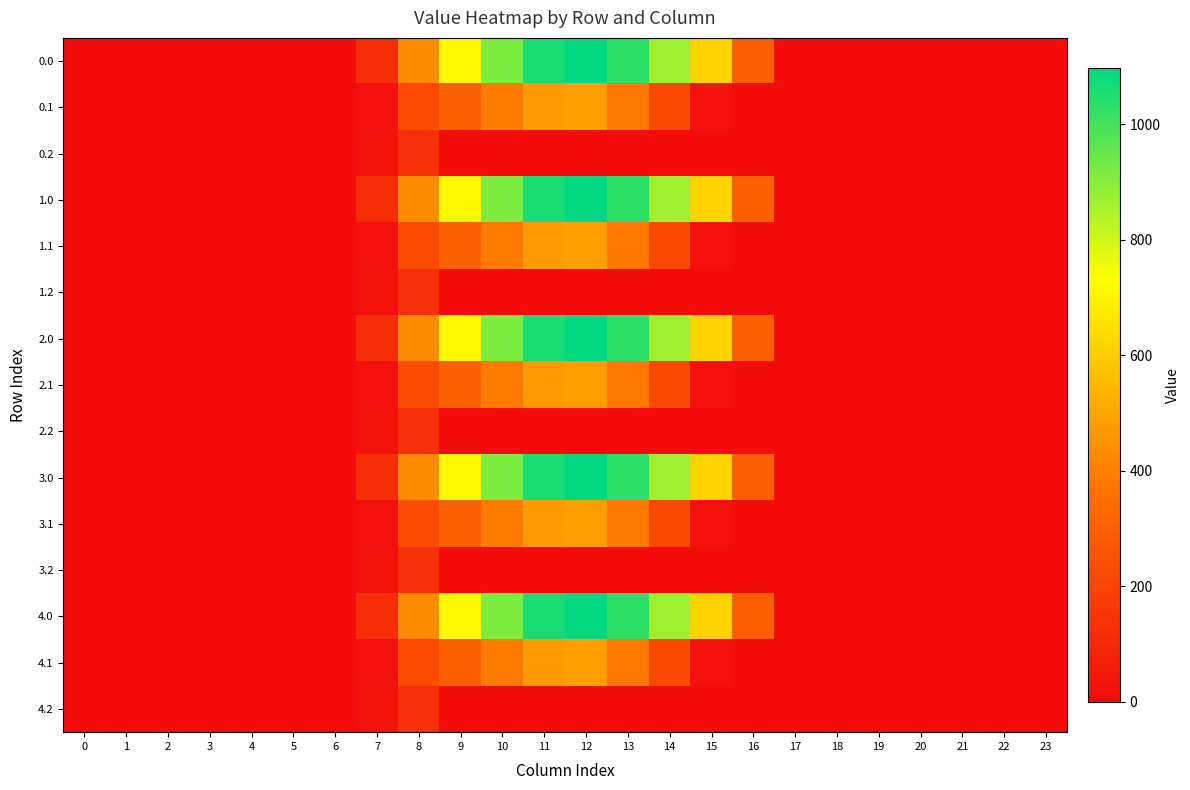

Reading left to right, list all the values displayed in this chart.

row_0: 0.0	0.0	0.0	0.0	0.0	0.0	0.0	120.6	430.3	716.9	916.2	1060.3	1096.7	1032.9	870.6	615.9	294.5	0.0	0.0	0.0	0.0	0.0	0.0	0.0
row_1: 0.0	0.0	0.0	0.0	0.0	0.0	0.0	17.7	227.5	295.9	388.1	471.7	485.4	382.7	219.2	17.3	0.0	0.0	0.0	0.0	0.0	0.0	0.0	0.0
row_2: 0.0	0.0	0.0	0.0	0.0	0.0	0.0	22.3	134.2	0.0	0.0	0.0	0.0	0.0	0.0	0.0	0.0	0.0	0.0	0.0	0.0	0.0	0.0	0.0
row_3: 0.0	0.0	0.0	0.0	0.0	0.0	0.0	120.6	430.3	716.9	916.2	1060.3	1096.7	1032.9	870.6	615.9	294.5	0.0	0.0	0.0	0.0	0.0	0.0	0.0
row_4: 0.0	0.0	0.0	0.0	0.0	0.0	0.0	17.7	227.5	295.9	388.1	471.7	485.4	382.7	219.2	17.3	0.0	0.0	0.0	0.0	0.0	0.0	0.0	0.0
row_5: 0.0	0.0	0.0	0.0	0.0	0.0	0.0	22.3	134.2	0.0	0.0	0.0	0.0	0.0	0.0	0.0	0.0	0.0	0.0	0.0	0.0	0.0	0.0	0.0
row_6: 0.0	0.0	0.0	0.0	0.0	0.0	0.0	120.6	430.3	716.9	916.2	1060.3	1096.7	1032.9	870.6	615.9	294.5	0.0	0.0	0.0	0.0	0.0	0.0	0.0
row_7: 0.0	0.0	0.0	0.0	0.0	0.0	0.0	17.7	227.5	295.9	388.1	471.7	485.4	382.7	219.2	17.3	0.0	0.0	0.0	0.0	0.0	0.0	0.0	0.0
row_8: 0.0	0.0	0.0	0.0	0.0	0.0	0.0	22.3	134.2	0.0	0.0	0.0	0.0	0.0	0.0	0.0	0.0	0.0	0.0	0.0	0.0	0.0	0.0	0.0
row_9: 0.0	0.0	0.0	0.0	0.0	0.0	0.0	120.6	430.3	716.9	916.2	1060.3	1096.7	1032.9	870.6	615.9	294.5	0.0	0.0	0.0	0.0	0.0	0.0	0.0
row_10: 0.0	0.0	0.0	0.0	0.0	0.0	0.0	17.7	227.5	295.9	388.1	471.7	485.4	382.7	219.2	17.3	0.0	0.0	0.0	0.0	0.0	0.0	0.0	0.0
row_11: 0.0	0.0	0.0	0.0	0.0	0.0	0.0	22.3	134.2	0.0	0.0	0.0	0.0	0.0	0.0	0.0	0.0	0.0	0.0	0.0	0.0	0.0	0.0	0.0
row_12: 0.0	0.0	0.0	0.0	0.0	0.0	0.0	120.6	430.3	716.9	916.2	1060.3	1096.7	1032.9	870.6	615.9	294.5	0.0	0.0	0.0	0.0	0.0	0.0	0.0
row_13: 0.0	0.0	0.0	0.0	0.0	0.0	0.0	17.7	227.5	295.9	388.1	471.7	485.4	382.7	219.2	17.3	0.0	0.0	0.0	0.0	0.0	0.0	0.0	0.0
row_14: 0.0	0.0	0.0	0.0	0.0	0.0	0.0	22.3	134.2	0.0	0.0	0.0	0.0	0.0	0.0	0.0	0.0	0.0	0.0	0.0	0.0	0.0	0.0	0.0